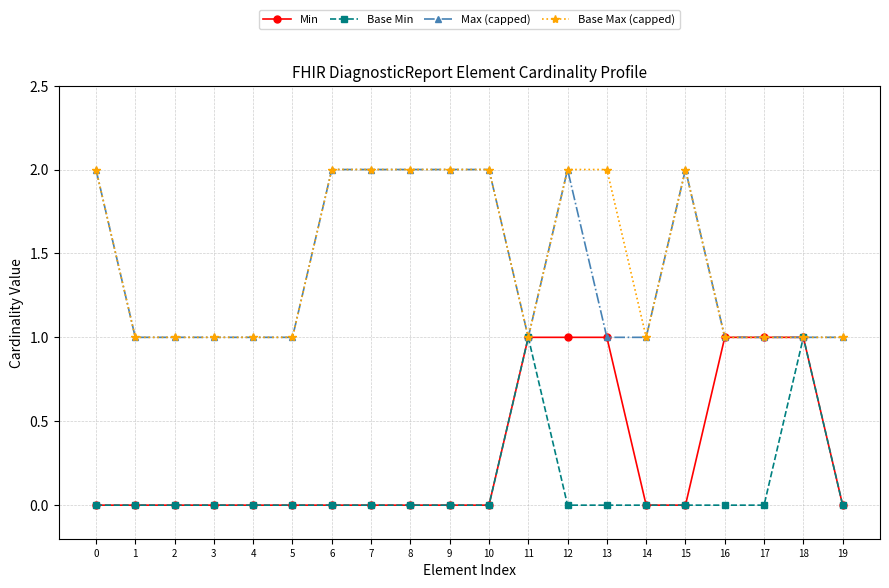

True or false: Max (capped) has a value of 1 at 17.

True